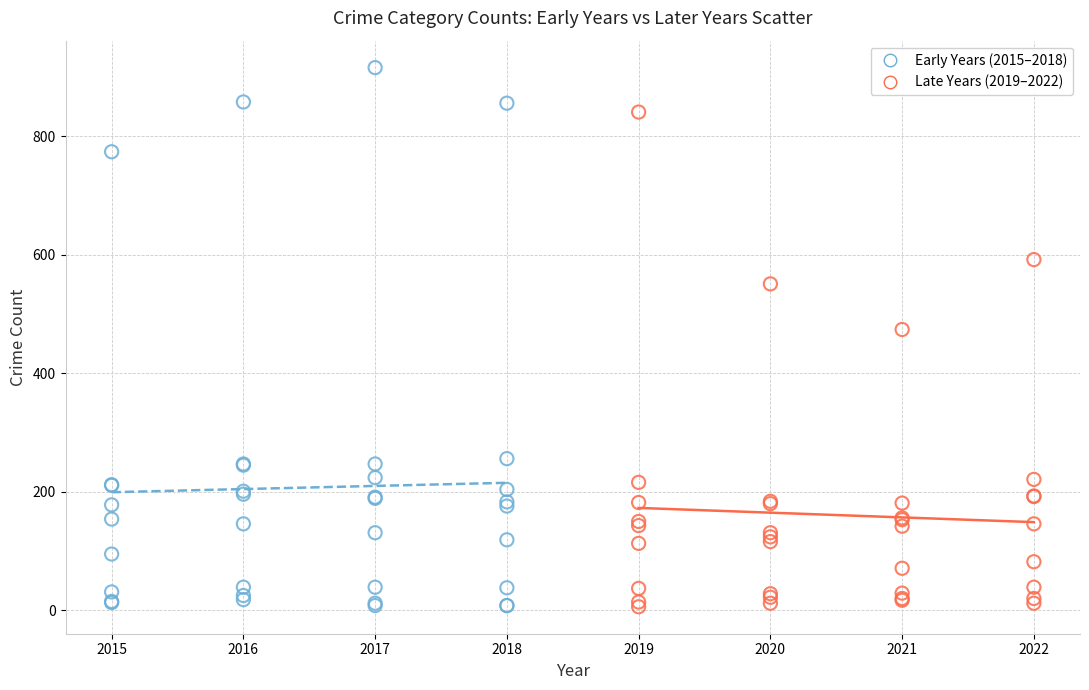

Which series contains the highest Y value?

Early Years (2015–2018)